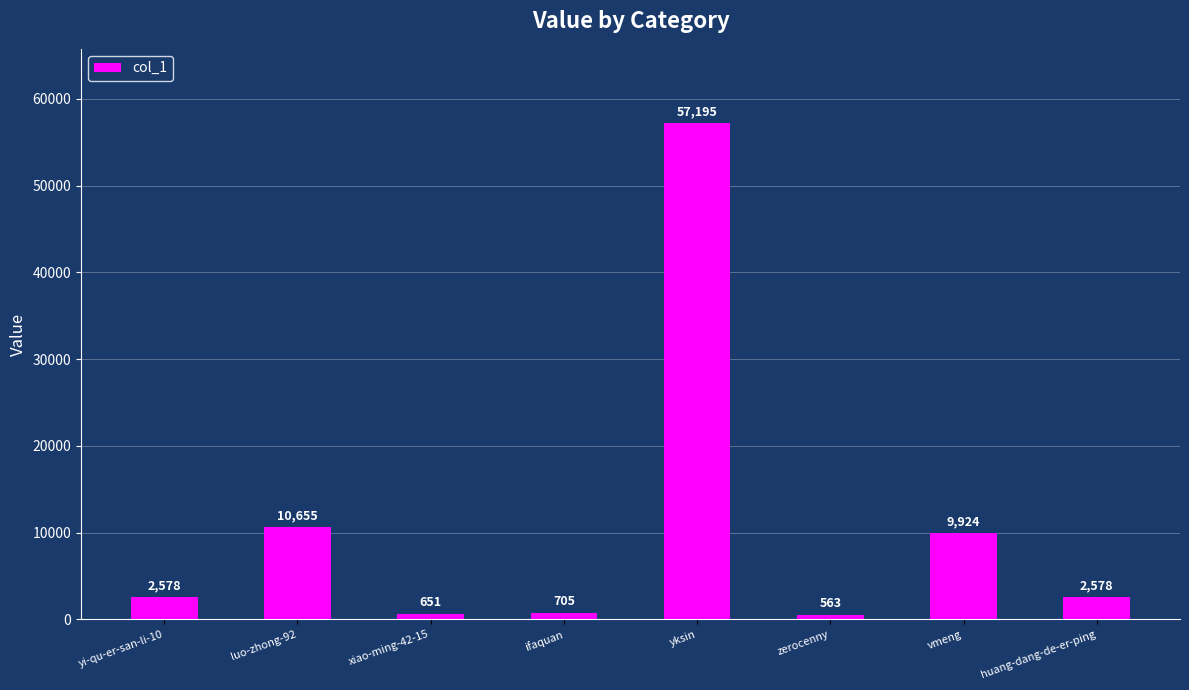

At which category does the chart reach its minimum across all series?

zerocenny